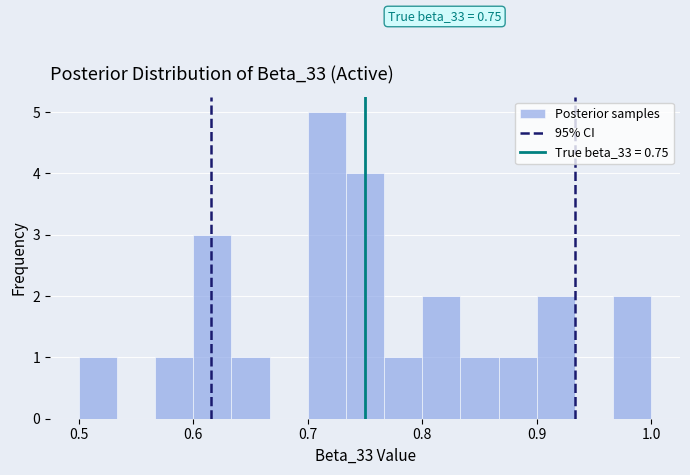

Read against the x-axis, roughly where is the centre of the tallest bar?

0.72